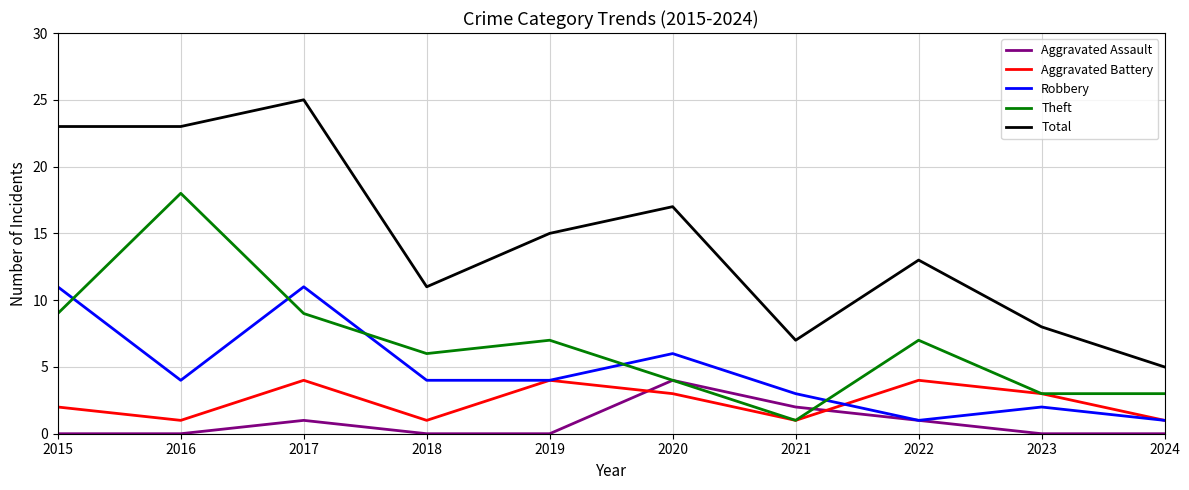

What is the highest value of the Total series?

25